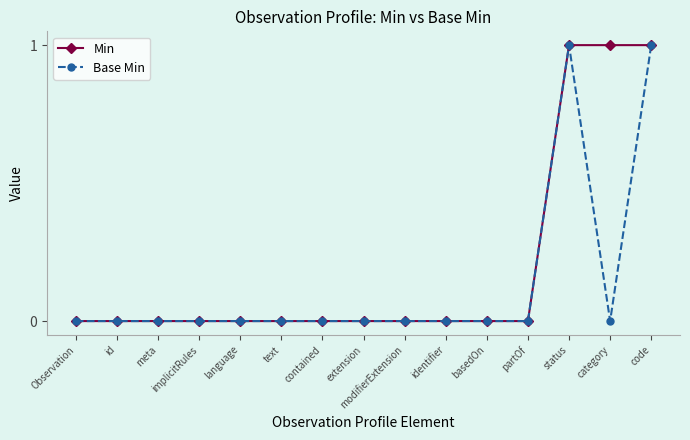

Rank the series at category from lowest to highest value.

Base Min, Min